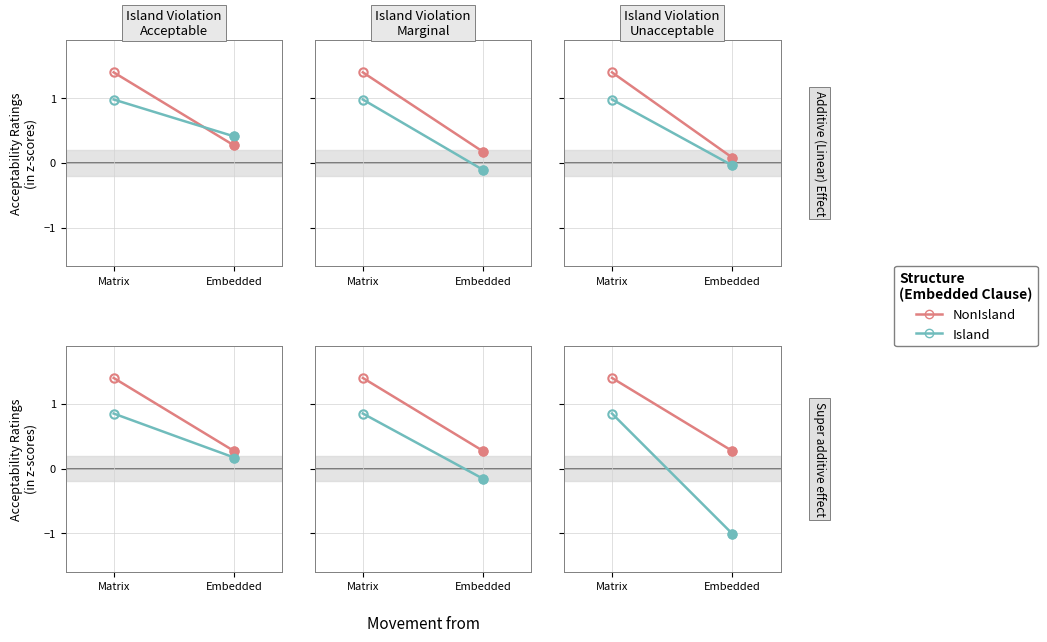

What is the maximum value for NonIsland?

1.4